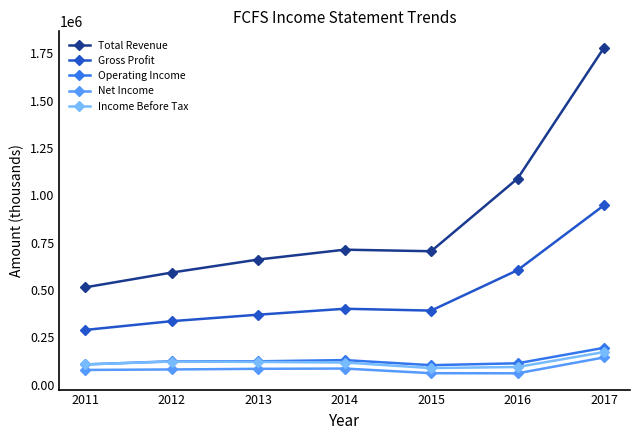

True or false: Operating Income has more than 2 points higher than both neighbors.

False